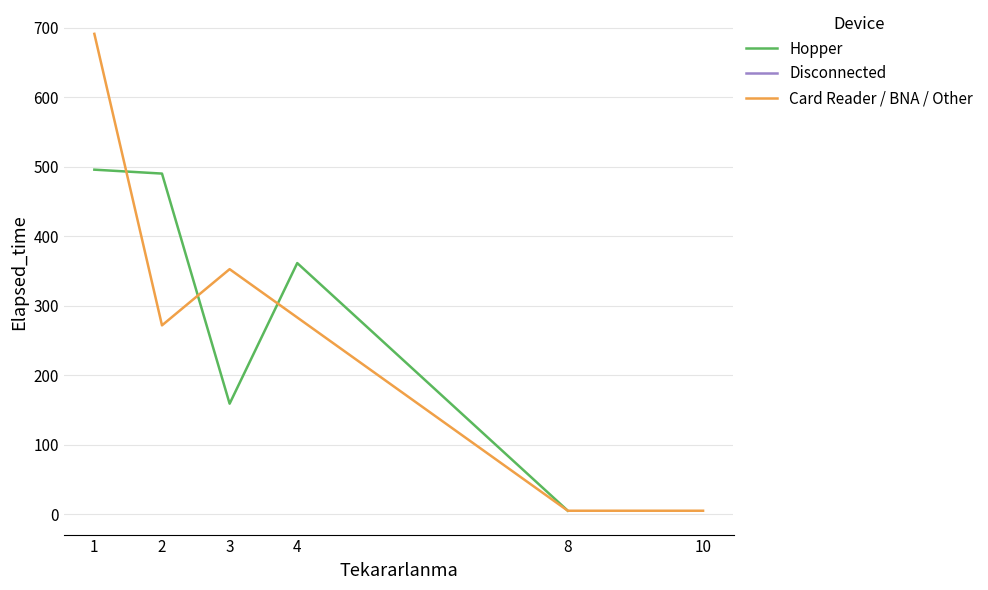

What is the value of the Card Reader / BNA / Other point at the 1st from the left?

691.0